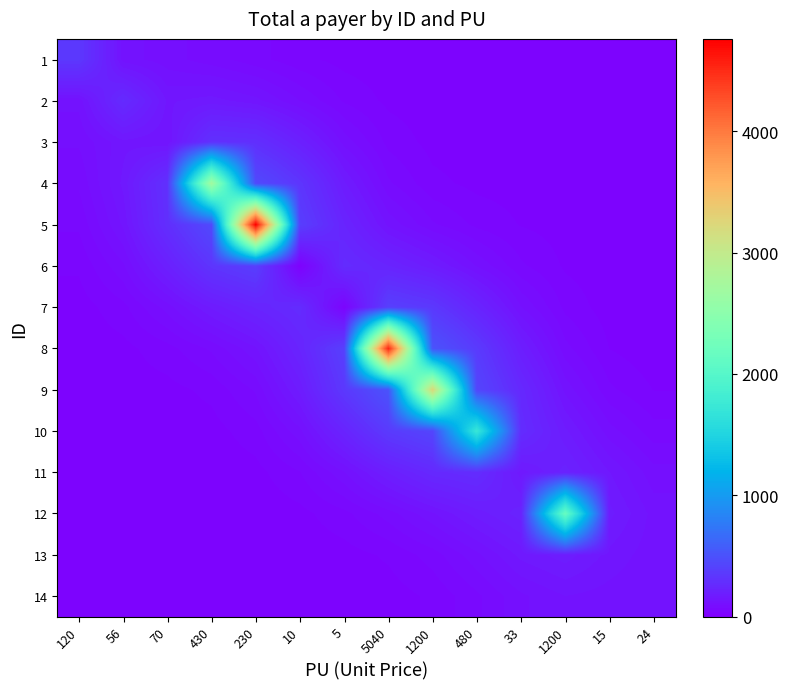

How many distinct data groups are displayed?

14